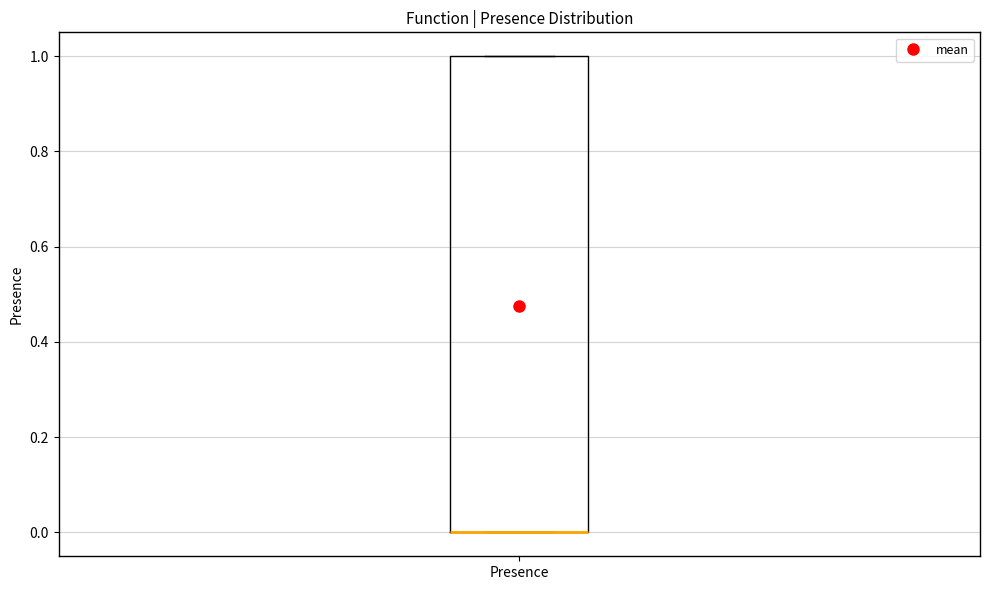

Transcribe this box plot: give where the median line is, the range the box spans, and where the two whiskers end, as read against the y-axis. The values are not printed on the chart, so give them approximately, as read against the axis.

median 0 (drawn on the box's lower edge), box 0 to 1, whiskers 0 to 1